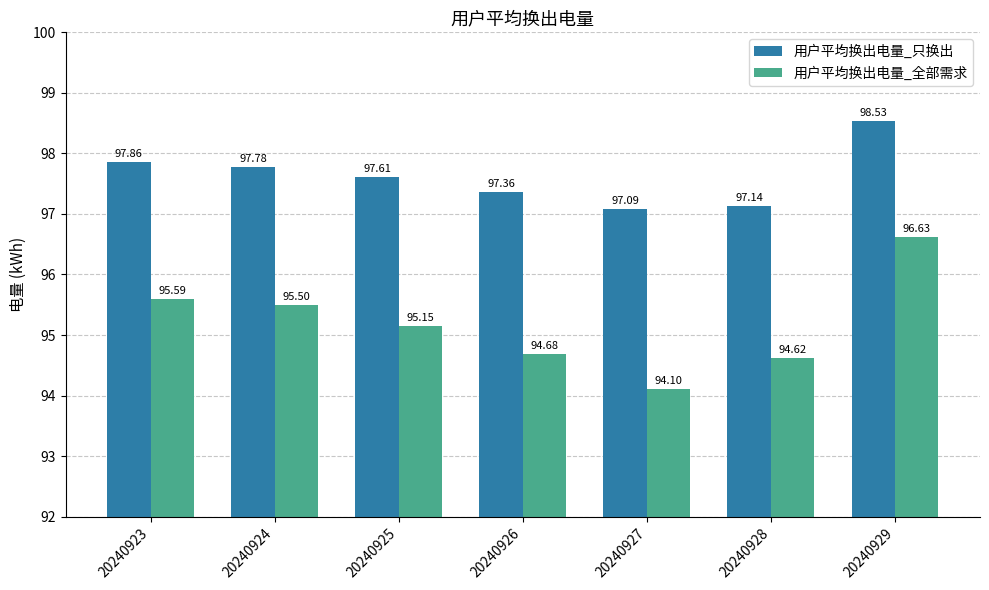

List the series in order of their overall mean, highest first.

用户平均换出电量_只换出, 用户平均换出电量_全部需求